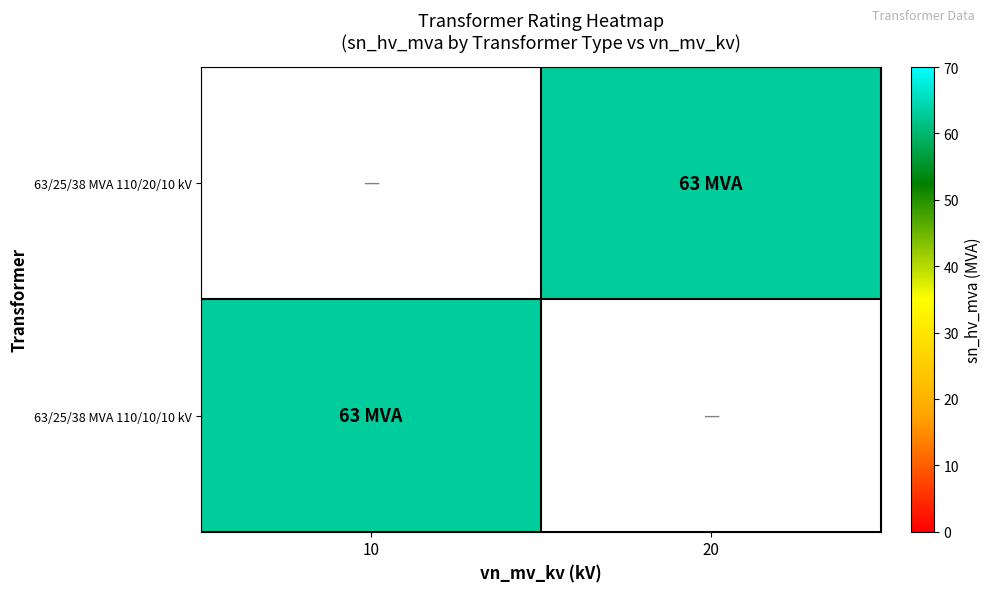

How many series are shown in this chart?

2